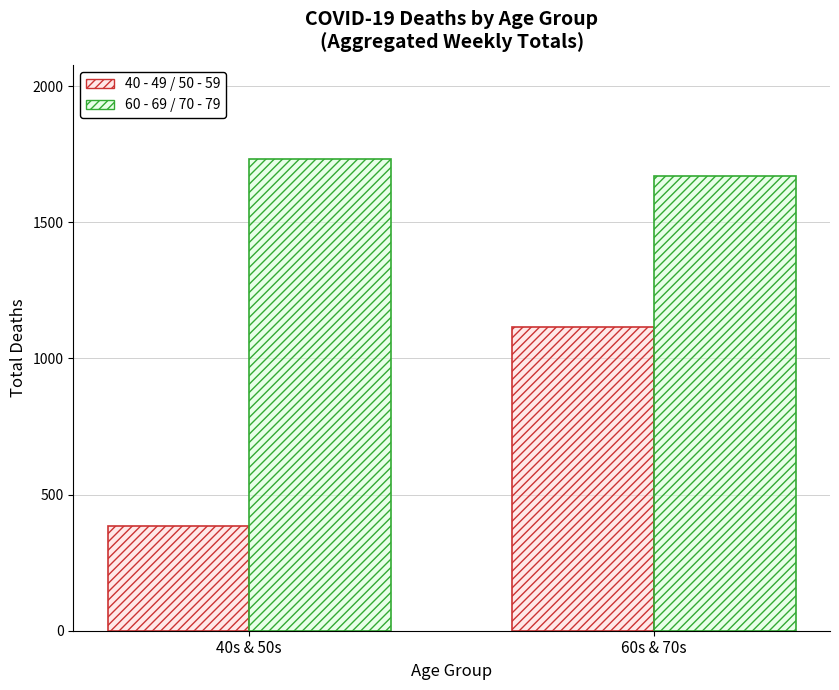

What is the spread (max minus min) of values at 40s & 50s?

1347